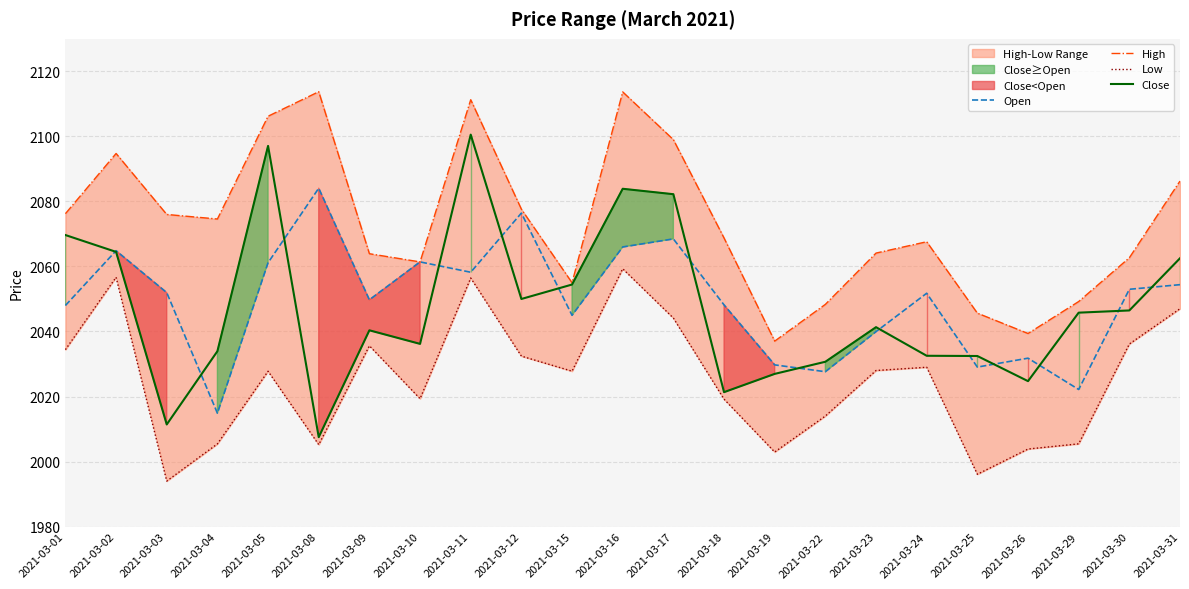

Is this an area chart (filled region under the line)?

No